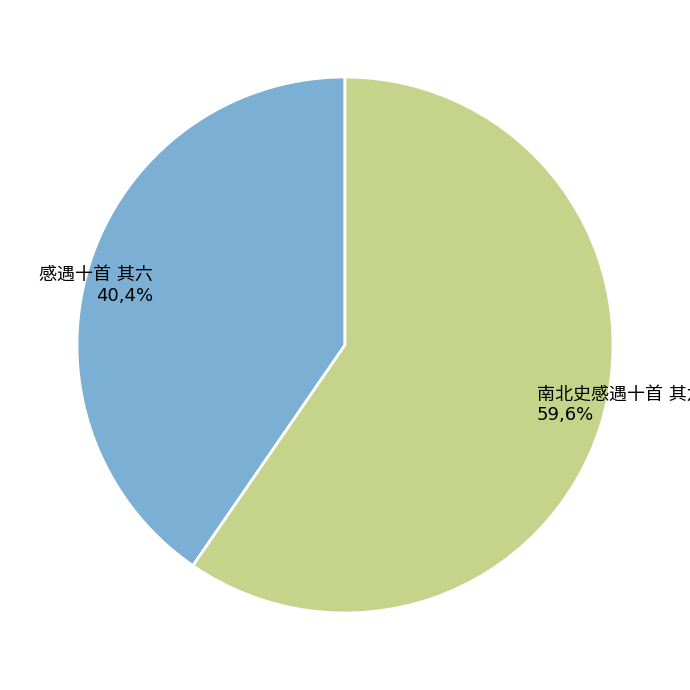

Is there a majority slice in this chart?

Yes